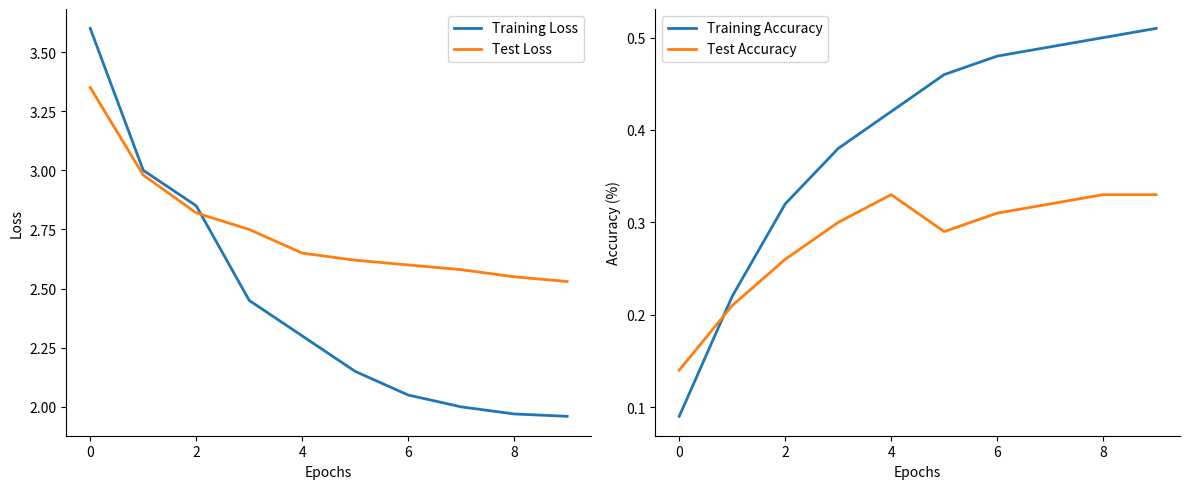

Is it true that Test Loss equals 2.6 at 6?

True